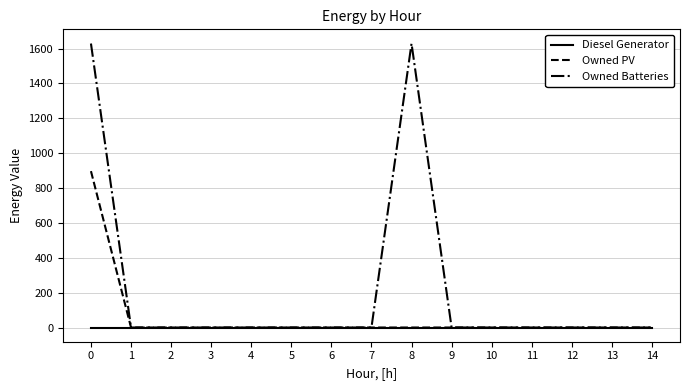

Which series has the widest spread of values?

Owned Batteries